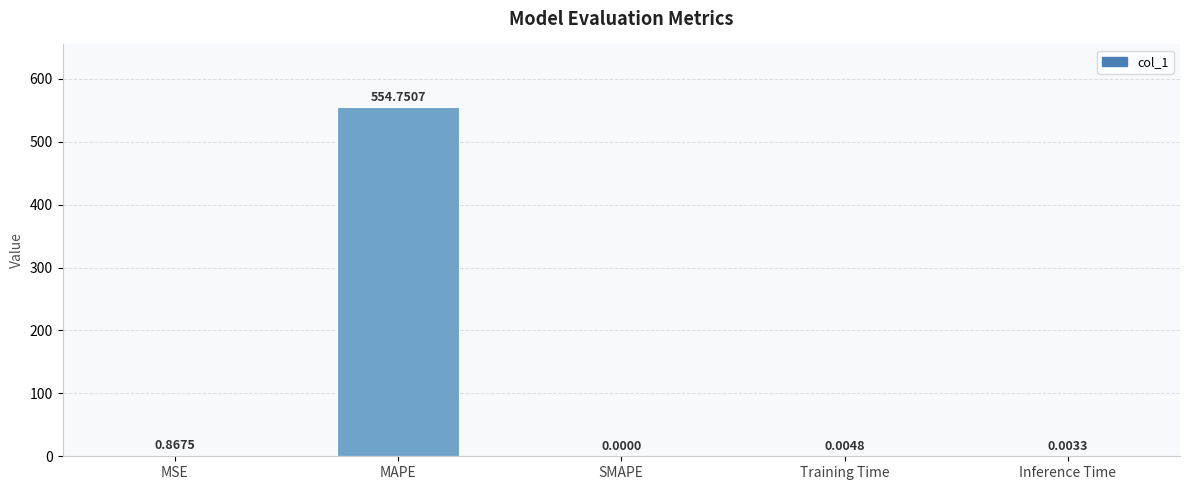

Where is the data nearest to the value 277?

MSE